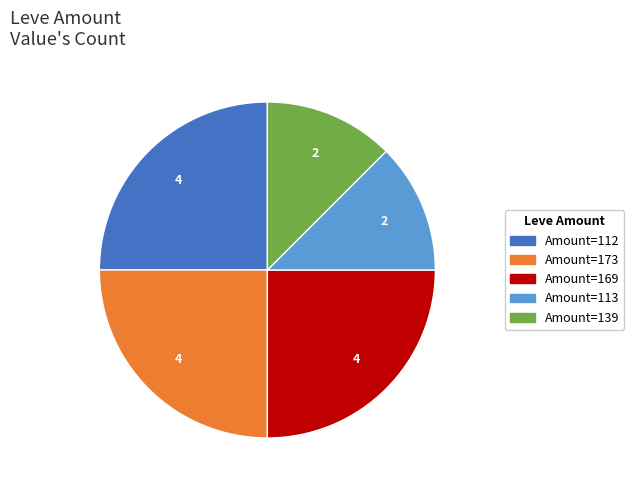

Is there a majority slice in this chart?

No